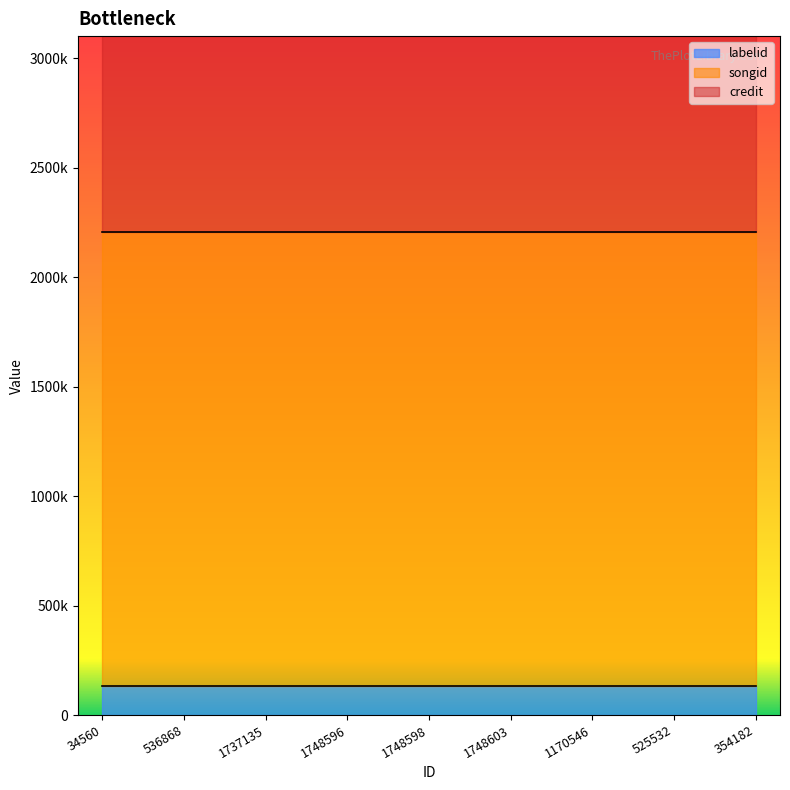

At how many categories does at least one series exceed 2165023?

9